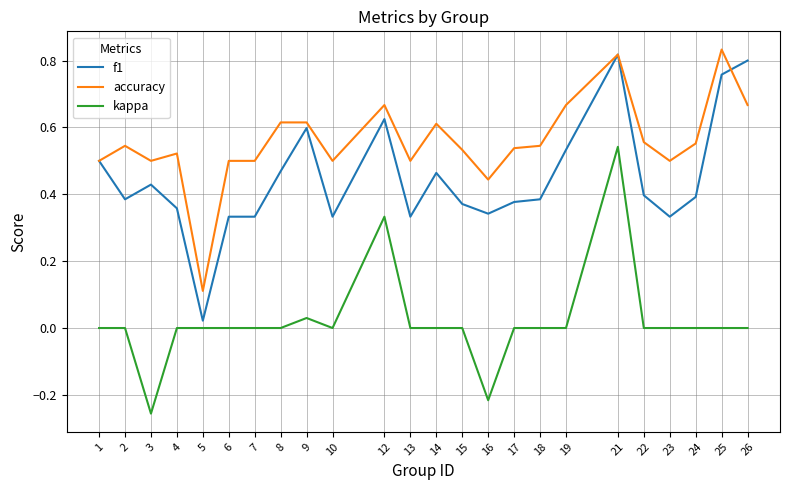

Rank the series by their average value, from highest to lowest.

accuracy, f1, kappa